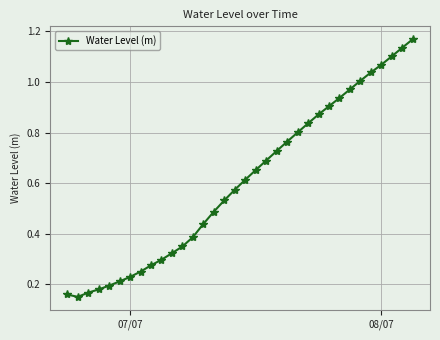

What is the sum of all values?

20.5